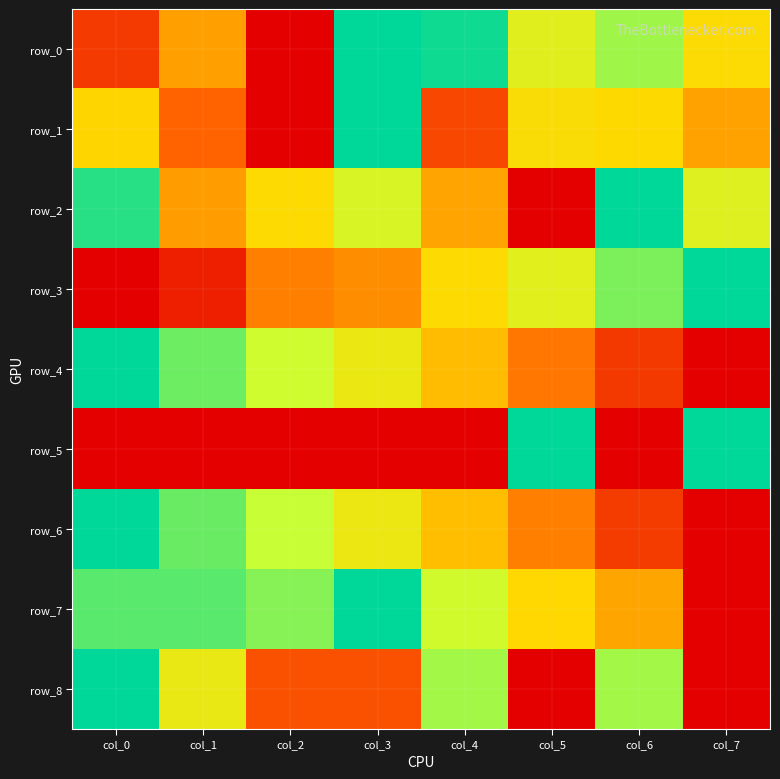

At col_6, list the series in order from largest to smallest.

row_2, row_3, row_0, row_8, row_1, row_7, row_6, row_4, row_5